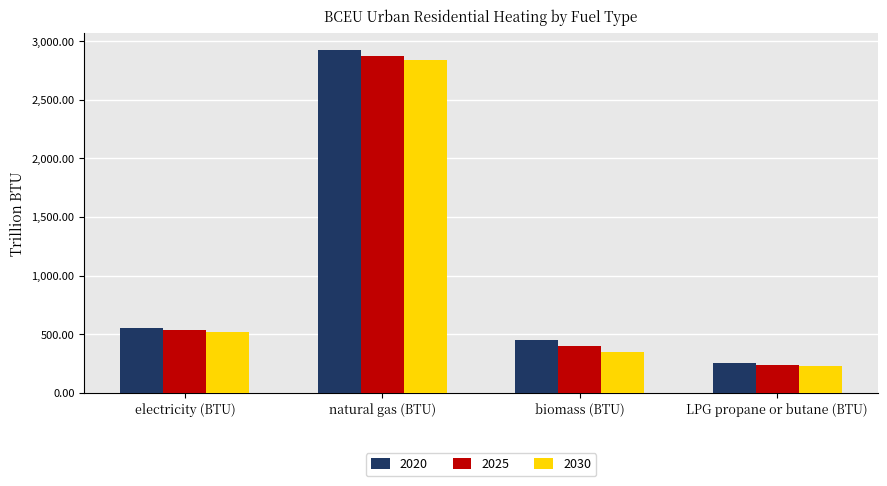

At which category does the chart reach its minimum across all series?

LPG propane or butane (BTU)